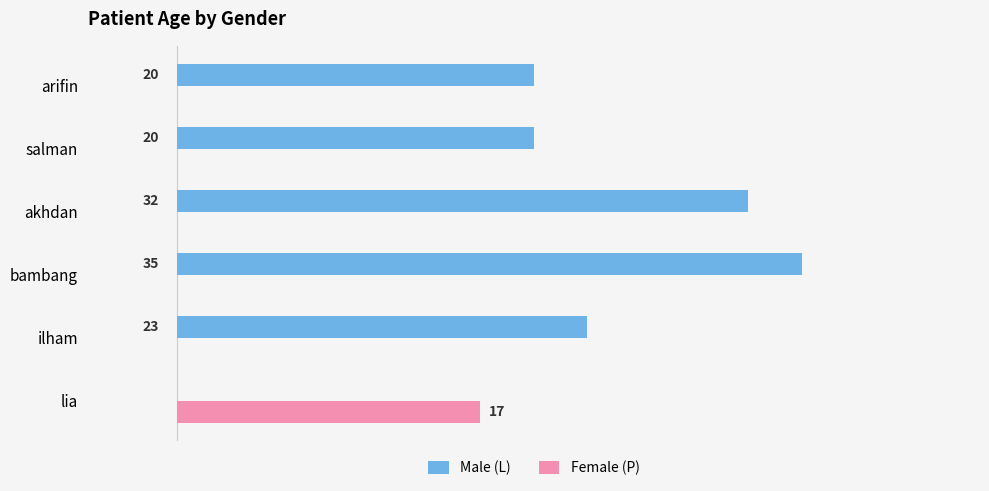

At which label does Female (P) reach its peak?

lia